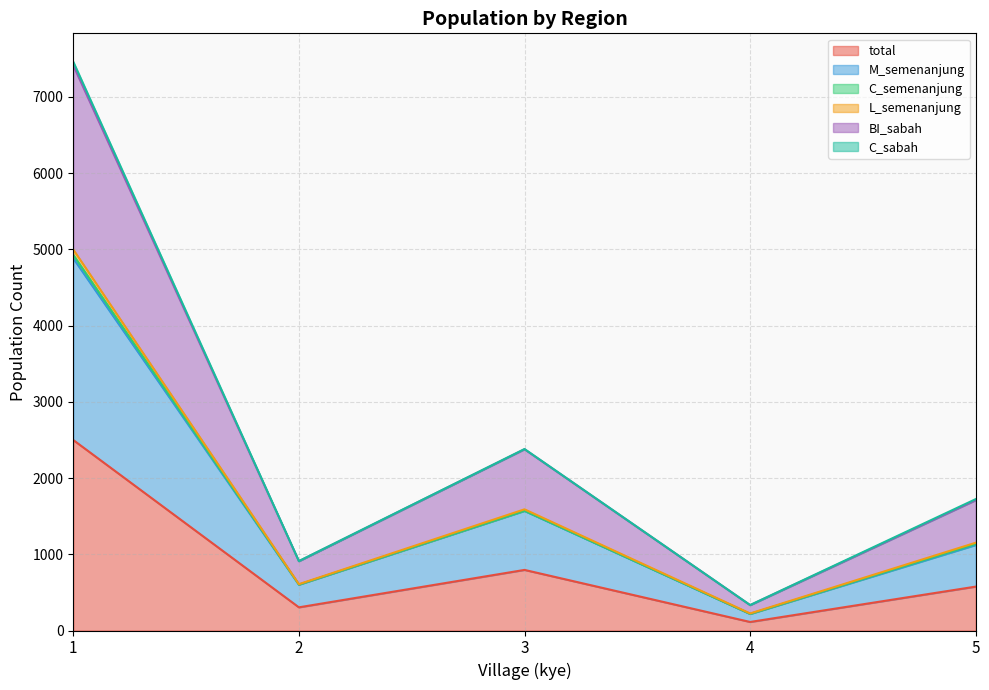

Does the chart have visible grid lines?

Yes